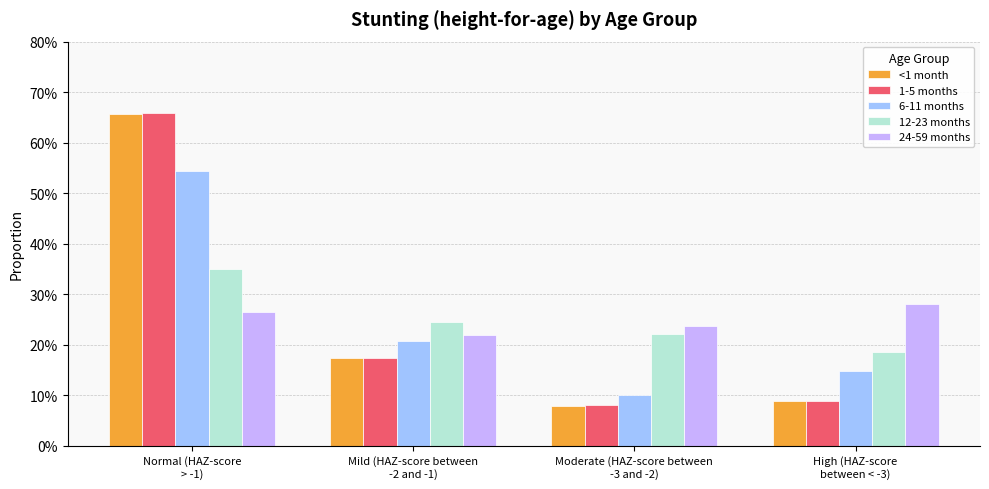

Is it true that 1-5 months equals 1.0 at Normal (HAZ-score
> -1)?

False